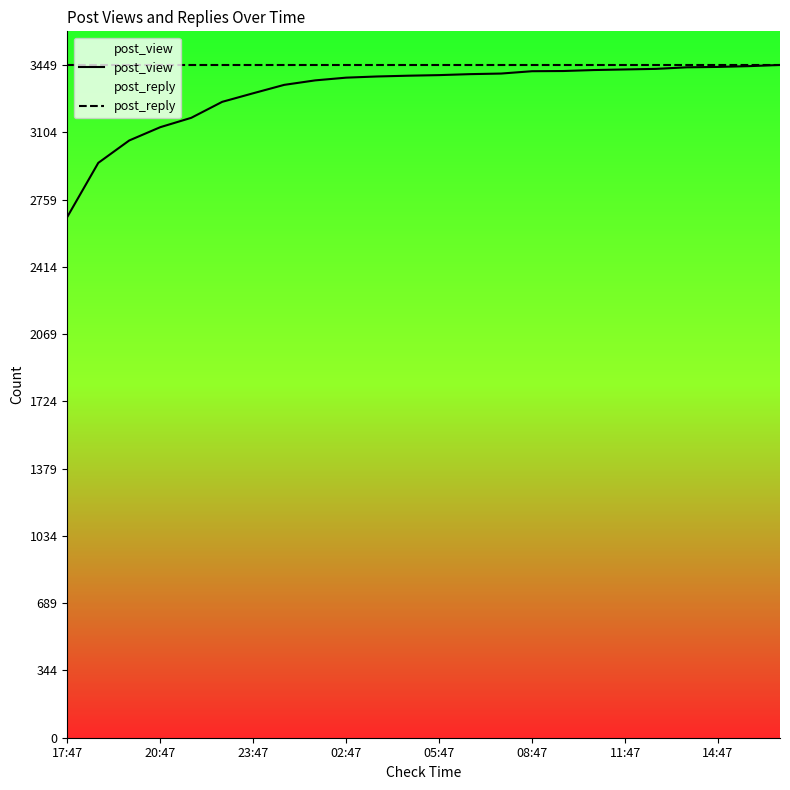

Does the chart display data point markers on the line(s)?

No